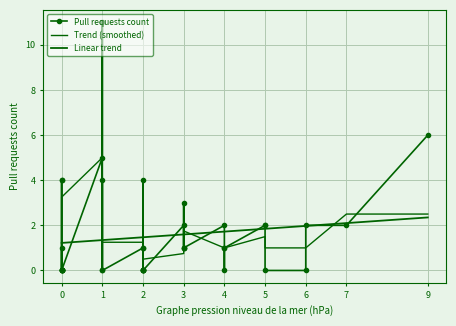

How many data points does each series have?

40